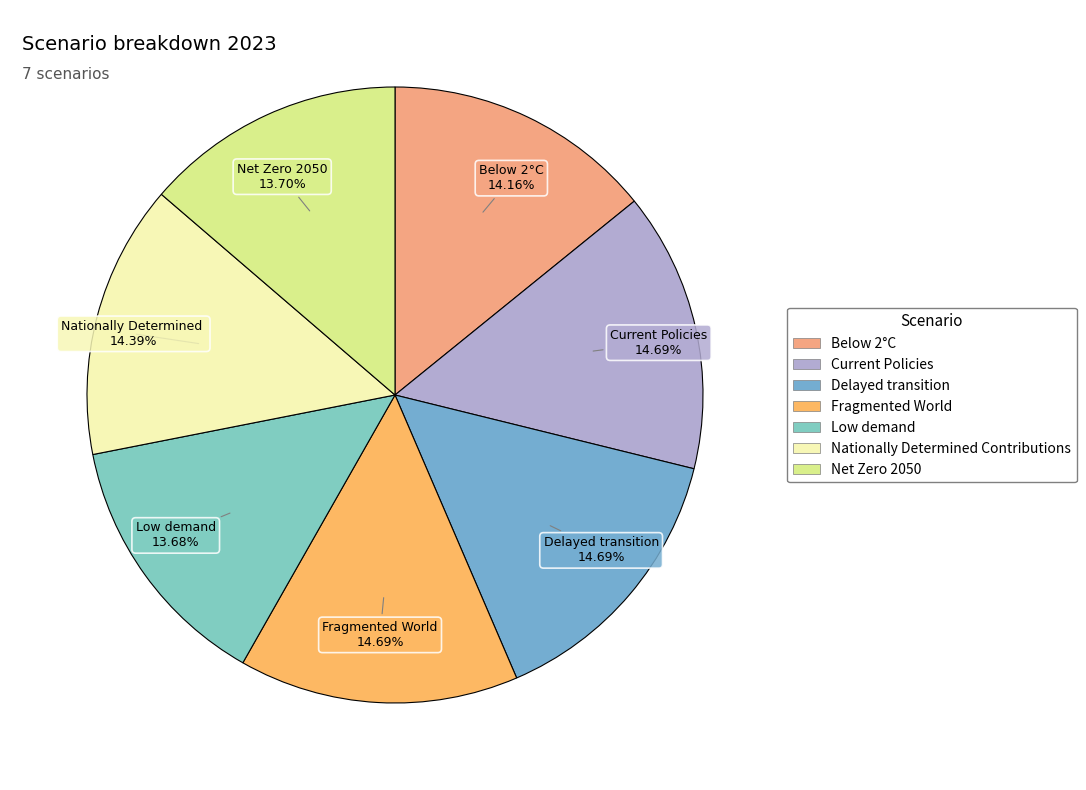

What percentage is the Fragmented World slice, to the nearest percent?

15%